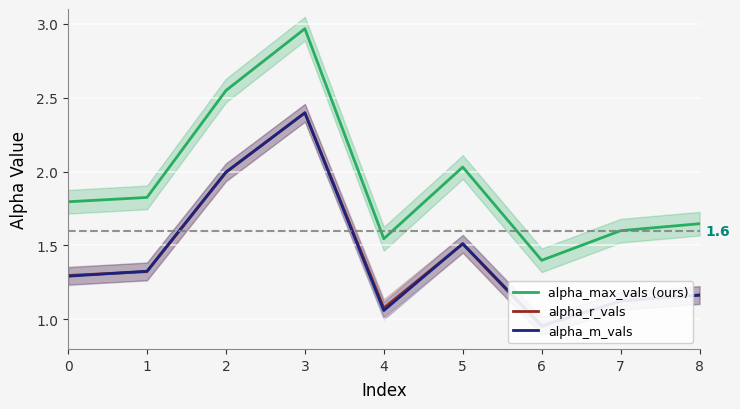

How many distinct data groups are displayed?

3